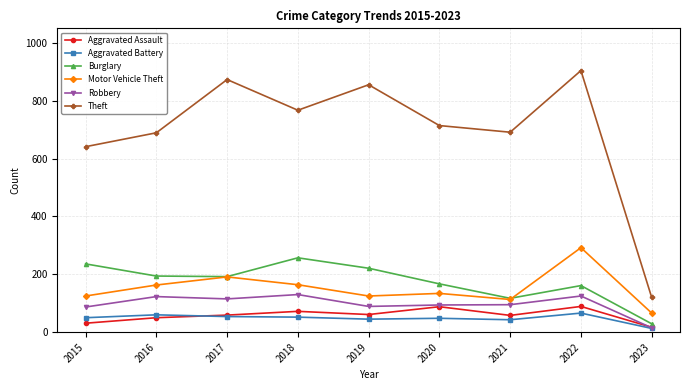

What is the spread (max minus min) of values at 2015?

610